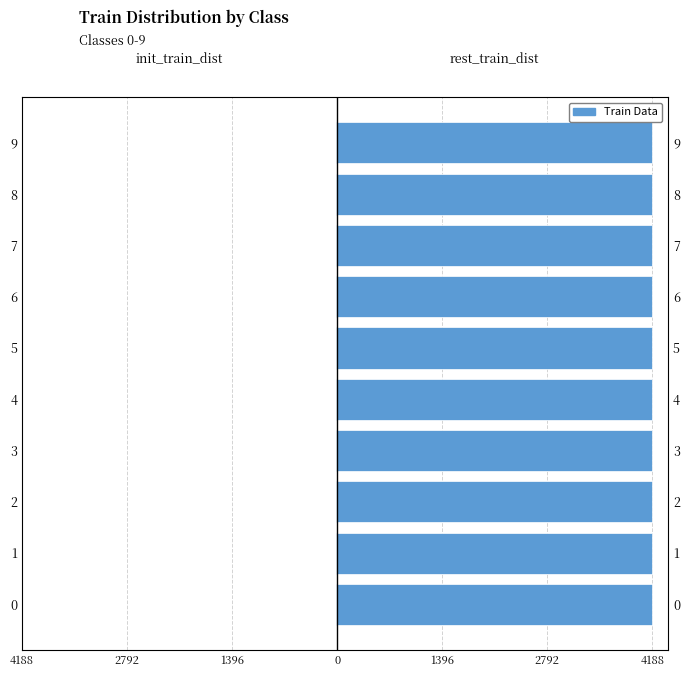

Does the chart contain stacked bars?

No